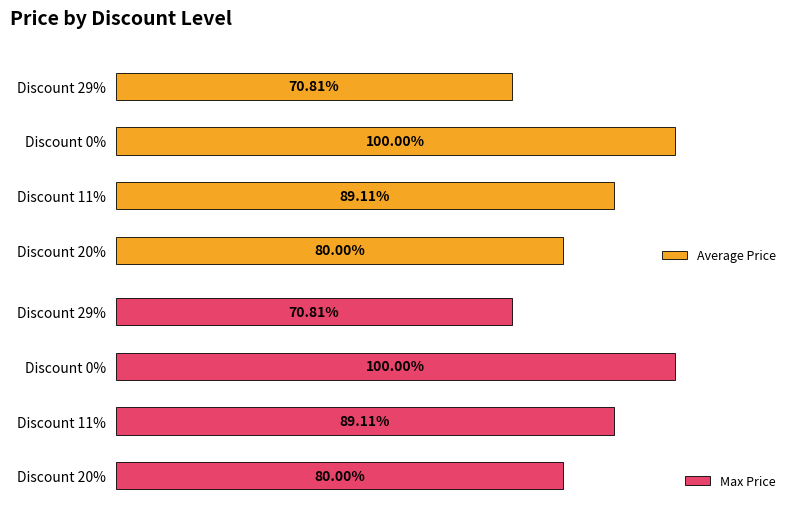

Read the Max Price value at Discount 29%, to the nearest 10.

32500